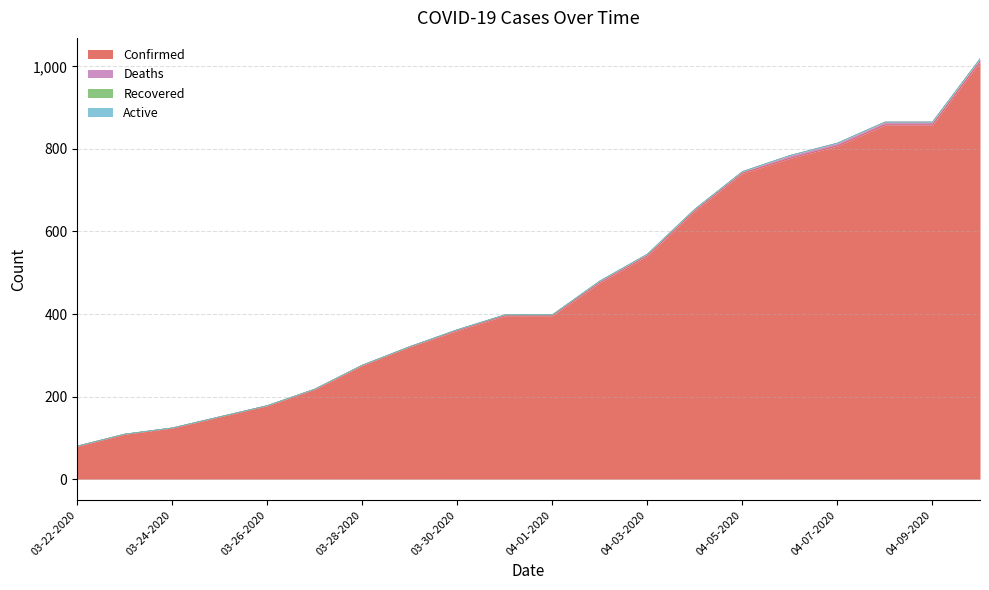

What is the label of the 2nd point from the left?

03-23-2020